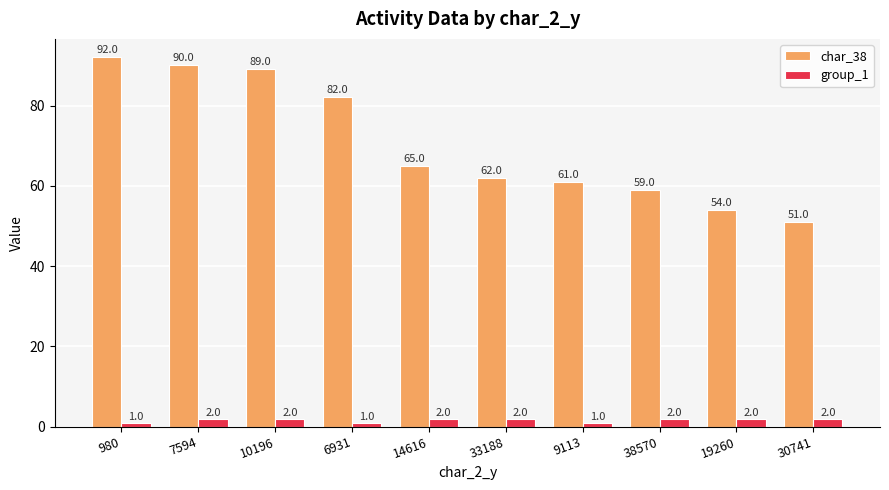

The value of char_38 at 19260 is 54. True or false?

True